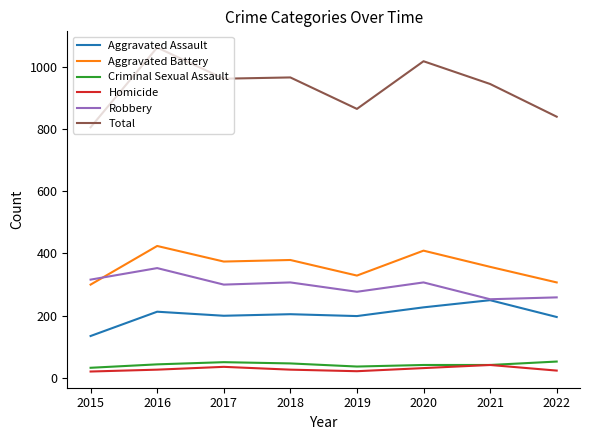

What is the lowest value of the Homicide series?

21